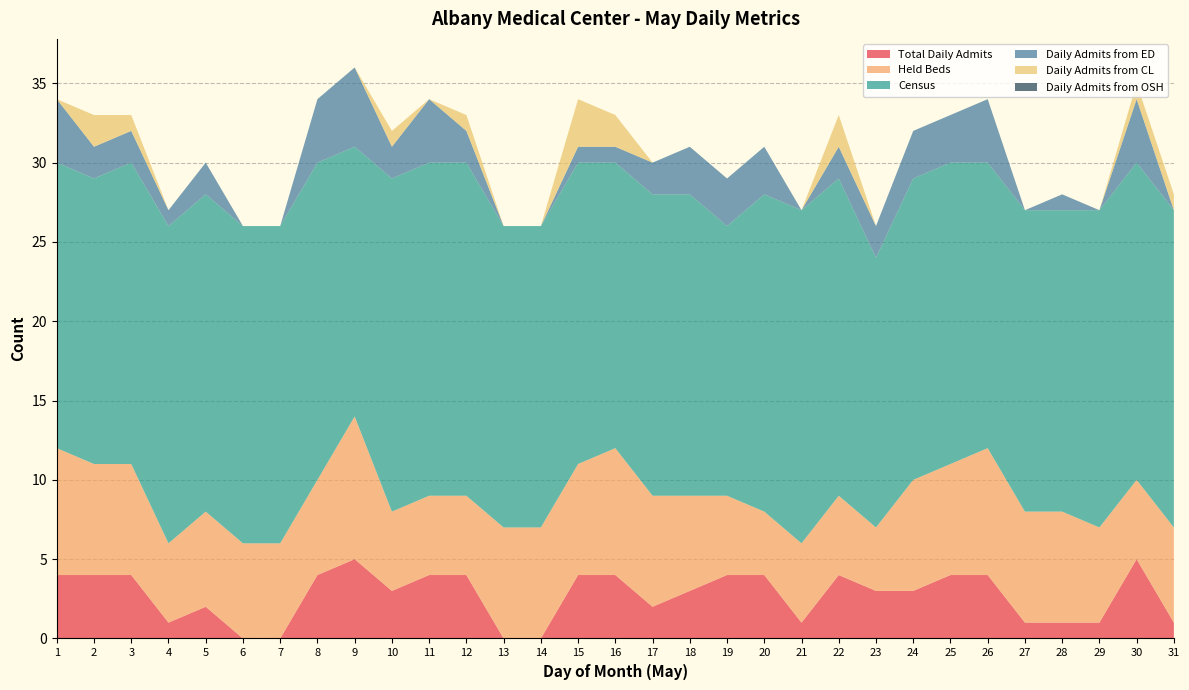

Reading right to left, what are all the values shown in this chart?

Total Daily Admits: 1	5	1	1	1	4	4	3	3	4	1	4	4	3	2	4	4	0	0	4	4	3	5	4	0	0	2	1	4	4	4
Held Beds: 6	5	6	7	7	8	7	7	4	5	5	4	5	6	7	8	7	7	7	5	5	5	9	6	6	6	6	5	7	7	8
Census: 20	20	20	19	19	18	19	19	17	20	21	20	17	19	19	18	19	19	19	21	21	21	17	20	20	20	20	20	19	18	18
Daily Admits from ED: 0	4	0	1	0	4	3	3	2	2	0	3	3	3	2	1	1	0	0	2	4	2	5	4	0	0	2	1	2	2	4
Daily Admits from CL: 1	1	0	0	0	0	0	0	0	2	0	0	0	0	0	2	3	0	0	1	0	1	0	0	0	0	0	0	1	2	0
Daily Admits from OSH: 0	0	0	0	0	0	0	0	0	0	0	0	0	0	0	0	0	0	0	0	0	0	0	0	0	0	0	0	0	0	0